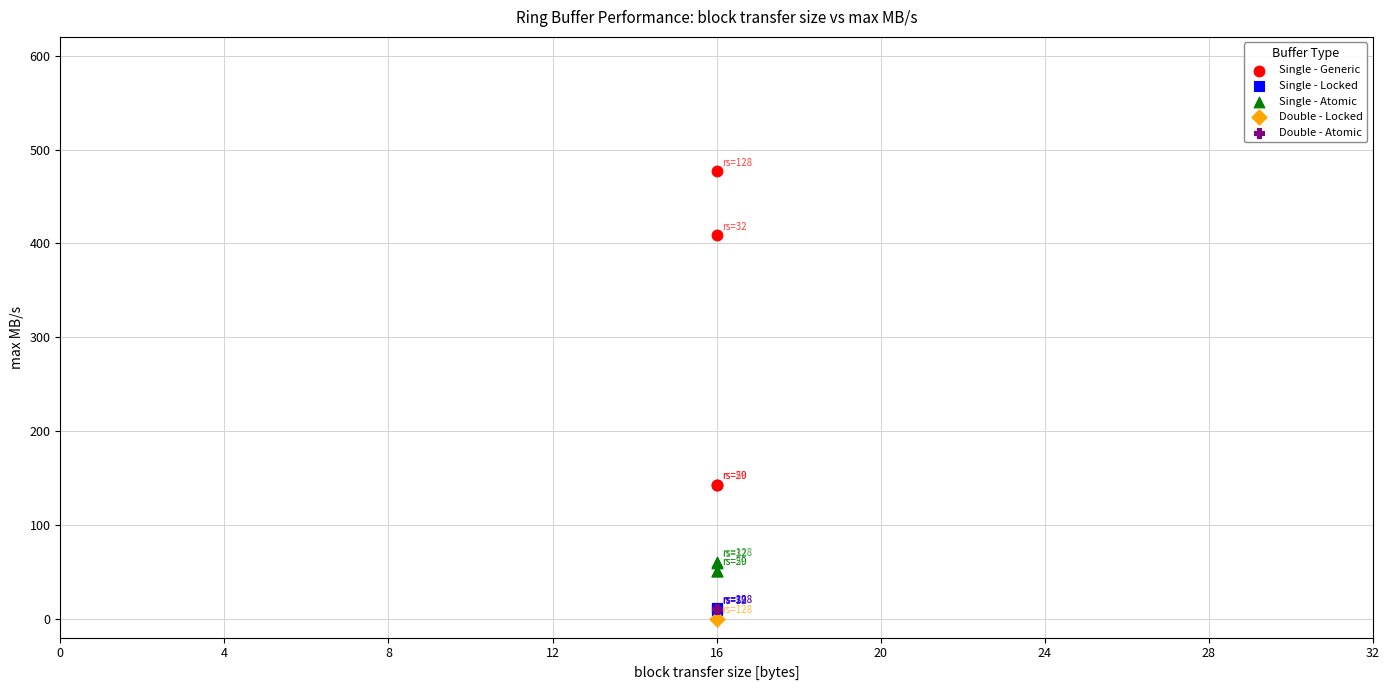

What are all the series names shown in the legend?

Single - Generic, Single - Locked, Single - Atomic, Double - Locked, Double - Atomic